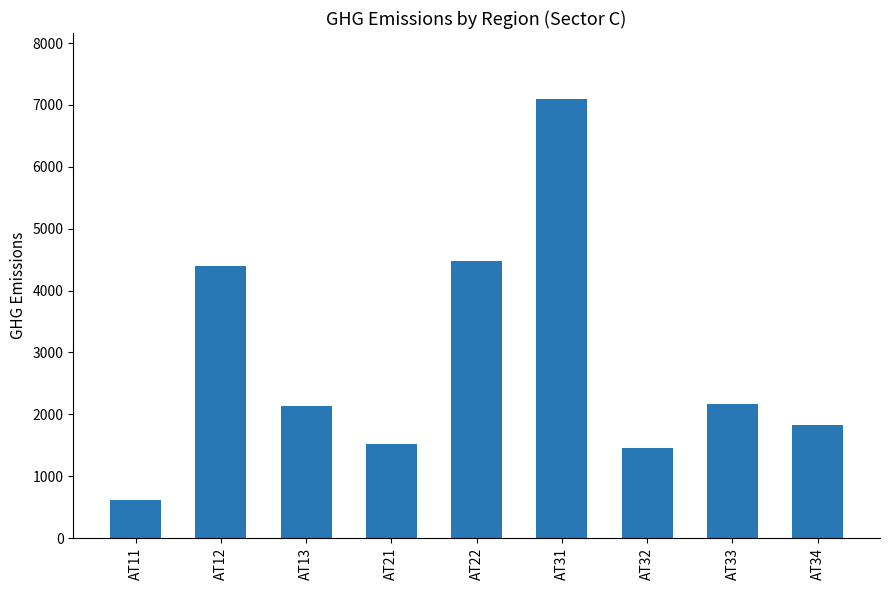

What is the value of the 1st bar from the left?

618.1